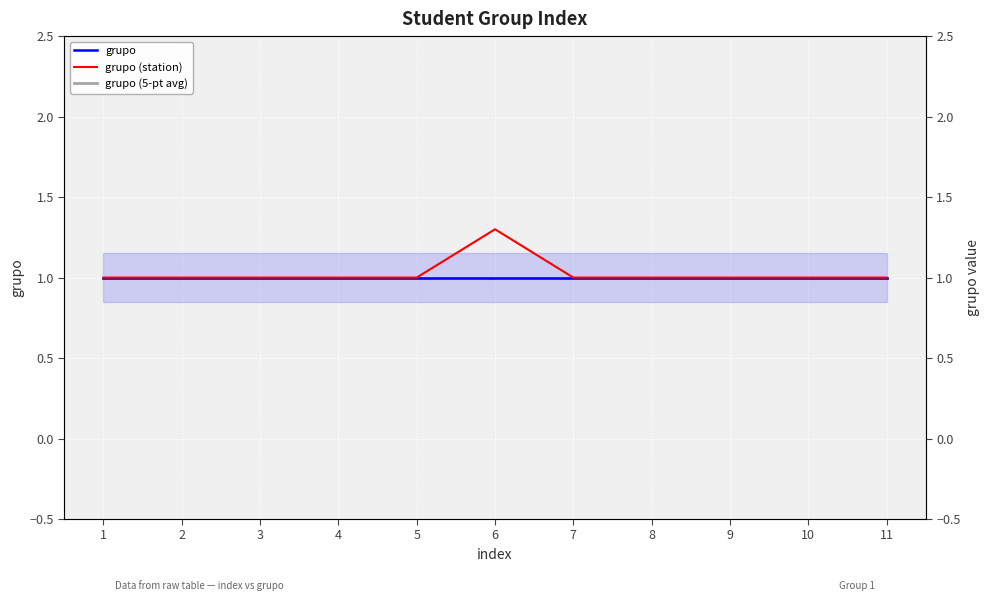

Reading right to left, list all the values displayed in this chart.

grupo: 11=1.0	10=1.0	9=1.0	8=1.0	7=1.0	6=1.0	5=1.0	4=1.0	3=1.0	2=1.0	1=1.0
grupo (station): 11=1.0	10=1.0	9=1.0	8=1.0	7=1.0	6=1.3	5=1.0	4=1.0	3=1.0	2=1.0	1=1.0
grupo (5-pt avg): 11=1.0	10=1.0	9=1.0	8=1.0	7=1.0	6=1.0	5=1.0	4=1.0	3=1.0	2=1.0	1=1.0